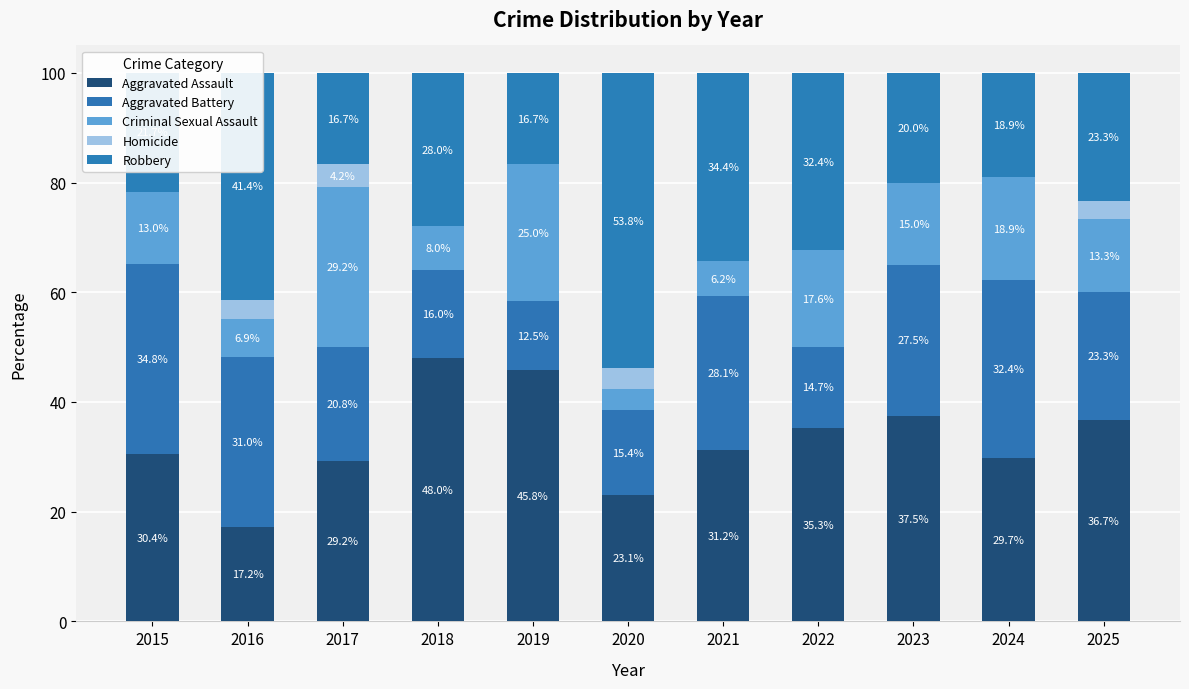

Are the bars grouped side by side (vs. stacked)?

No